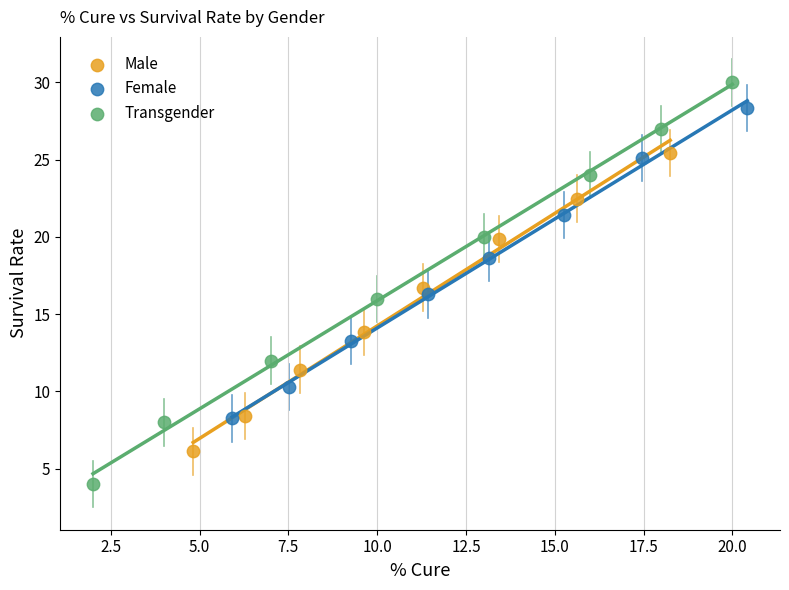

Which series contains the lowest Y value?

Transgender